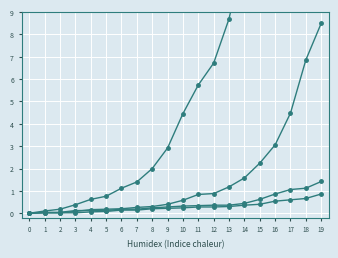

List the labels in order of CH value, largest first.

19, 18, 17, 16, 15, 14, 13, 12, 11, 10, 9, 8, 7, 6, 5, 4, 3, 2, 1, 0